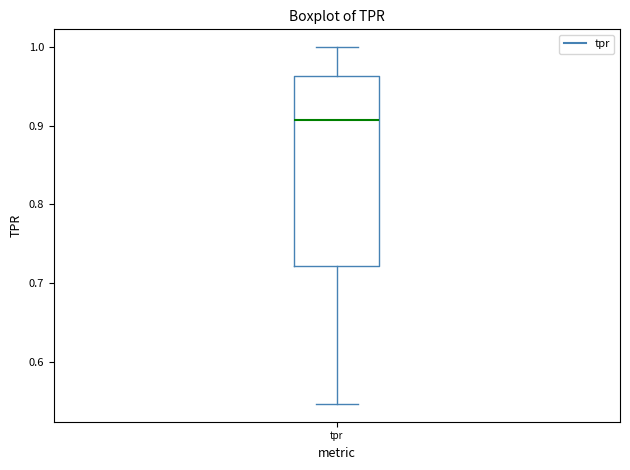

Read this box plot against the y-axis: the position of the median line, the range covered by the box, and the ends of both whiskers. The values are not printed on the chart, so give them approximately, as read against the axis.

median 0.91, box 0.72 to 0.96, whiskers 0.55 to 1.00